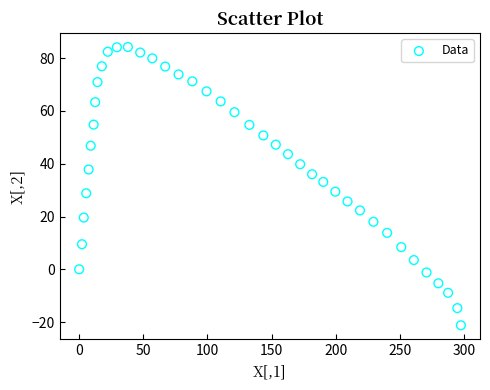

What is the range of Y values (max minus min)?

105.4